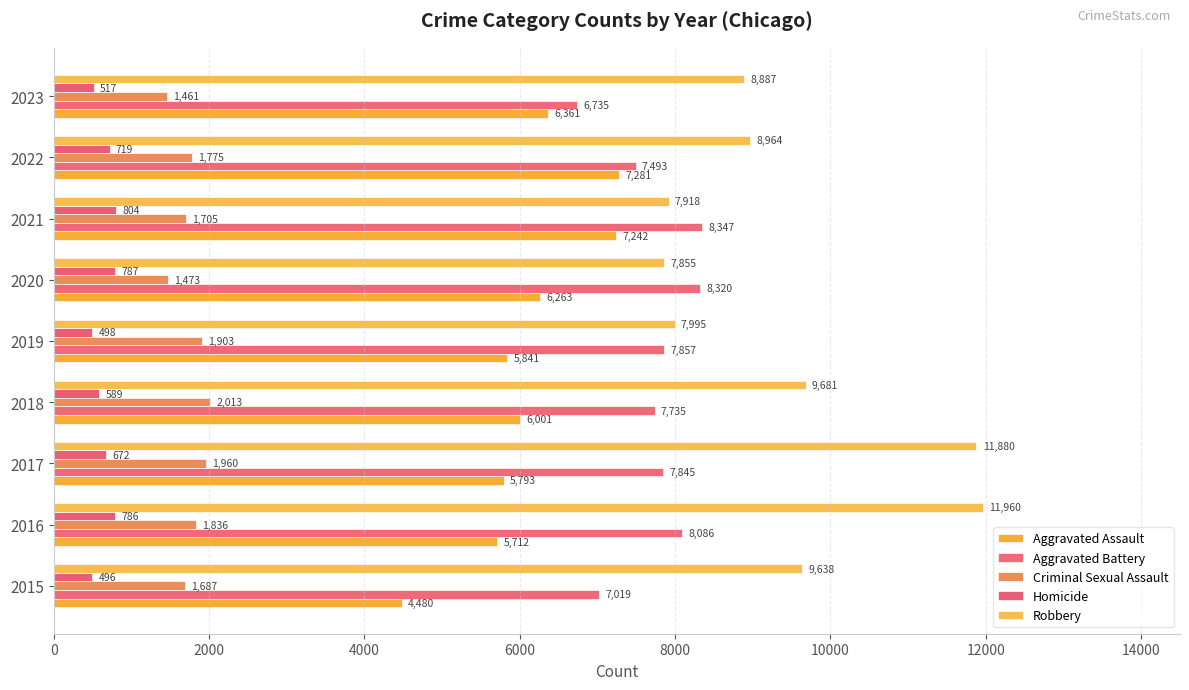

How many categories are shown in the chart?

9